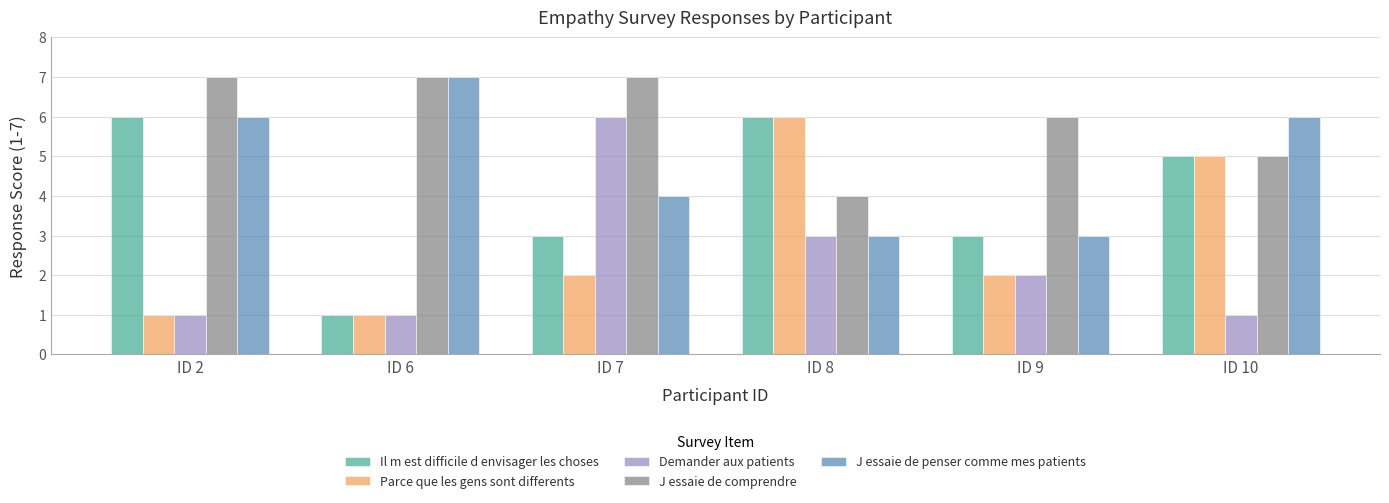

What is the minimum value for Parce que les gens sont differents?

1